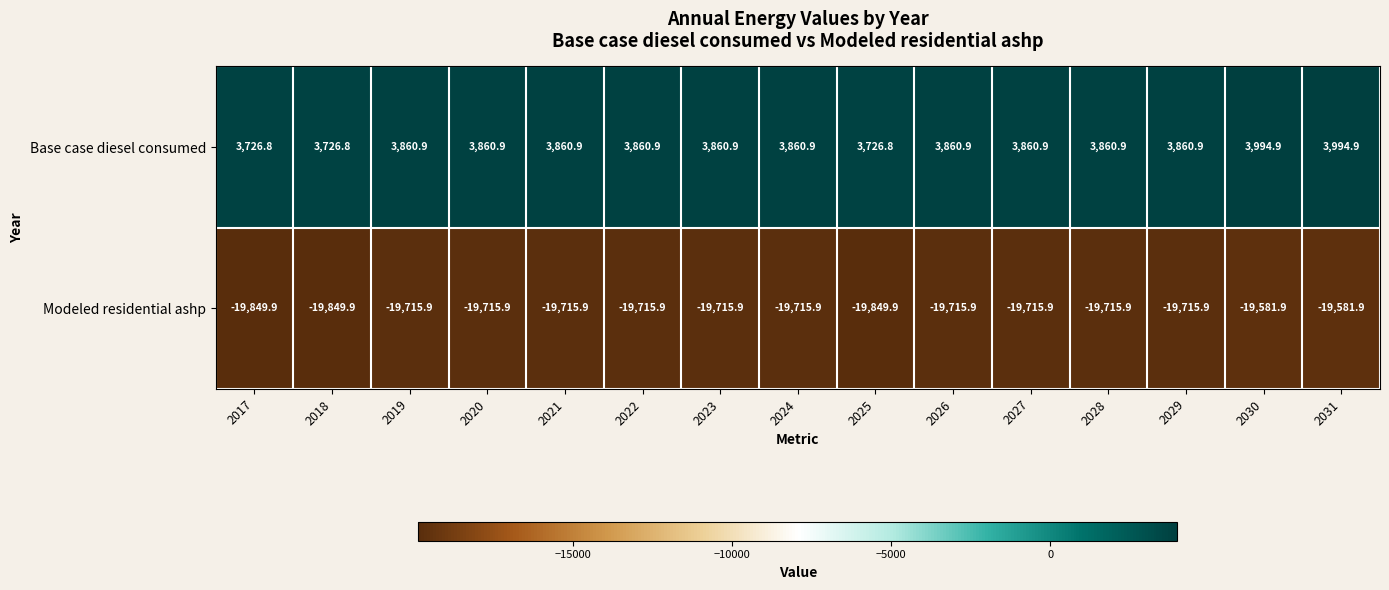

What is the total value across all series at 2028?

-15855.0